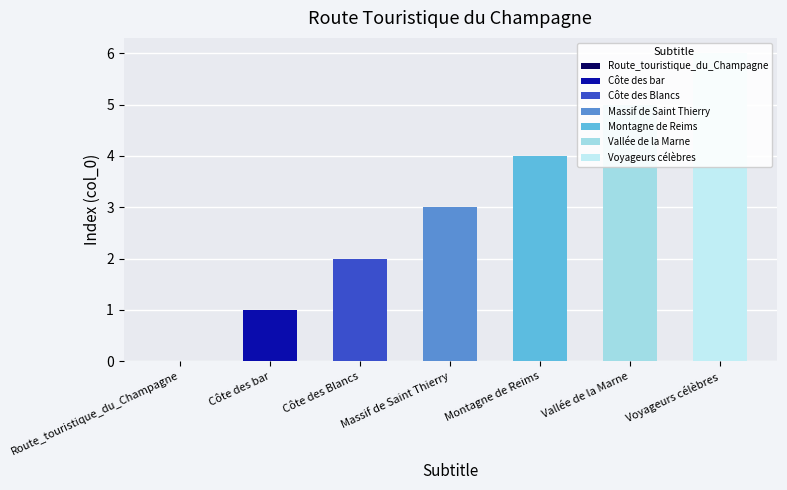

Rank the categories by value from lowest to highest.

Route_touristique_du_Champagne, Côte des bar, Côte des Blancs, Massif de Saint Thierry, Montagne de Reims, Vallée de la Marne, Voyageurs célèbres